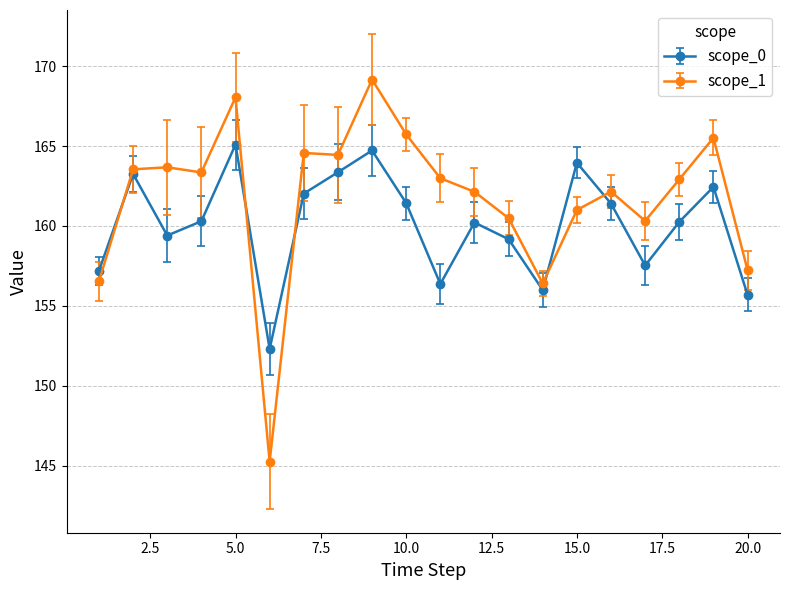

How many times do scope_0 and scope_1 cross each other?

5